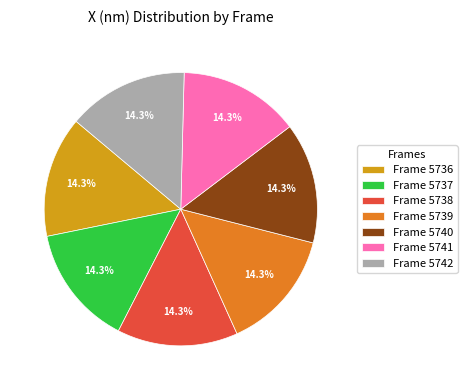

Does Frame 5740 represent more than half of the total?

No